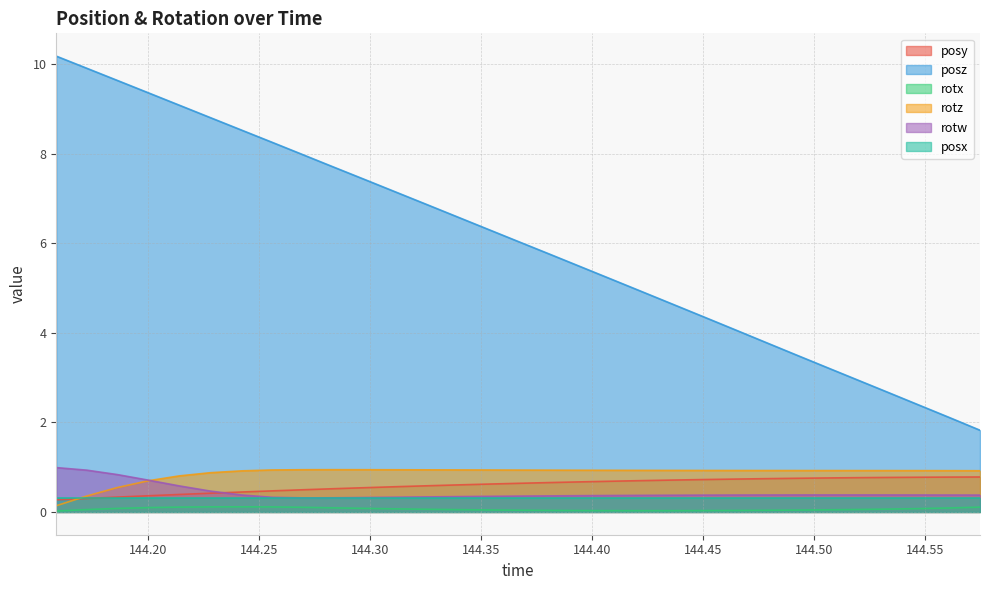

True or false: posy and rotx intersect in this chart.

False